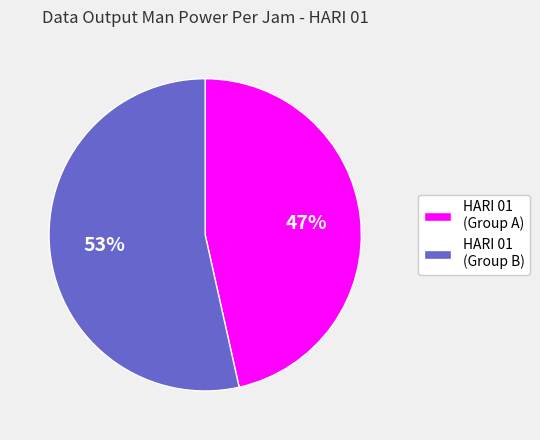

To the nearest percent, what percentage of the pie is HARI 01 (Group A)?

47%